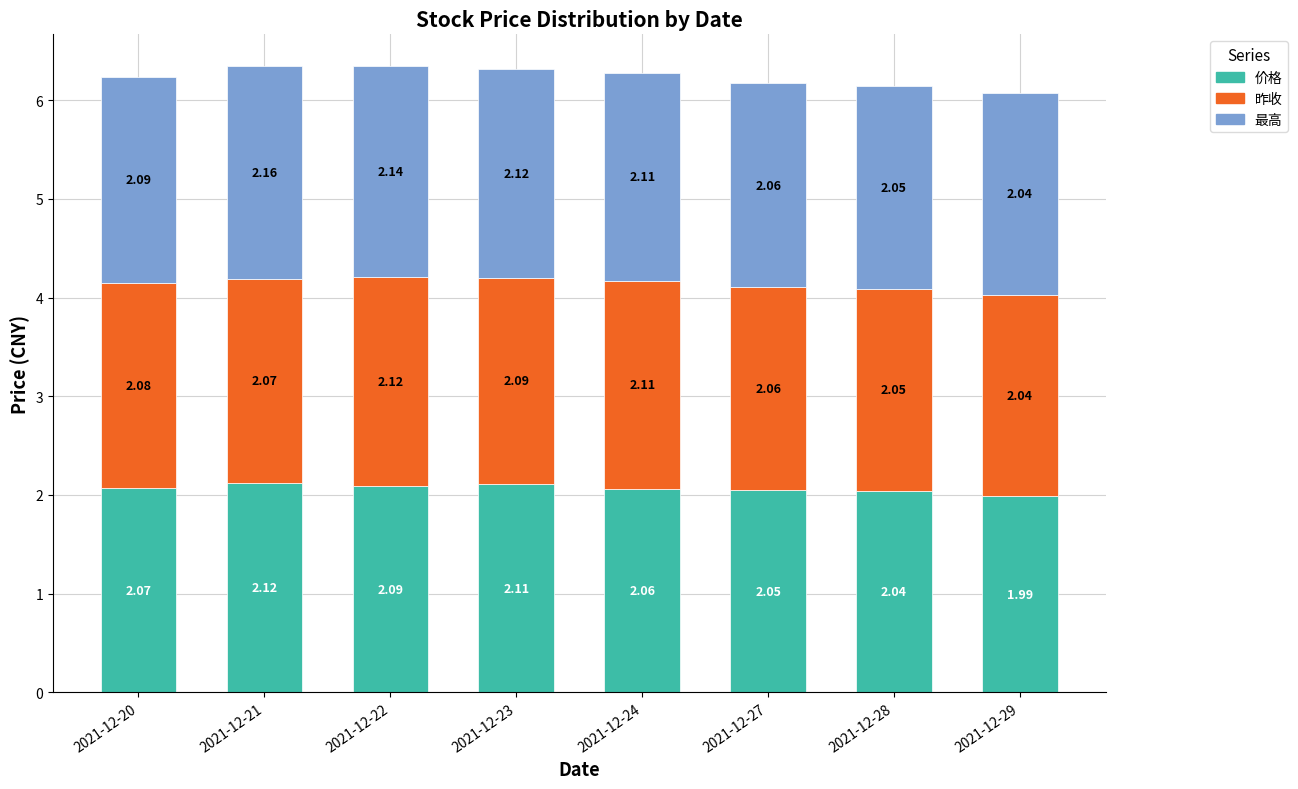

What is the total value across all series at 2021-12-29?

6.1